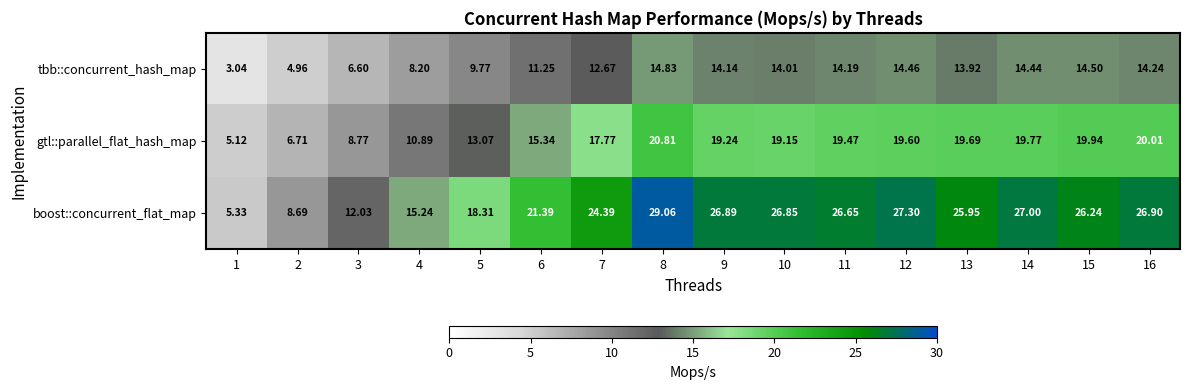

List the series in order of their peak value, highest first.

boost::concurrent_flat_map, gtl::parallel_flat_hash_map, tbb::concurrent_hash_map